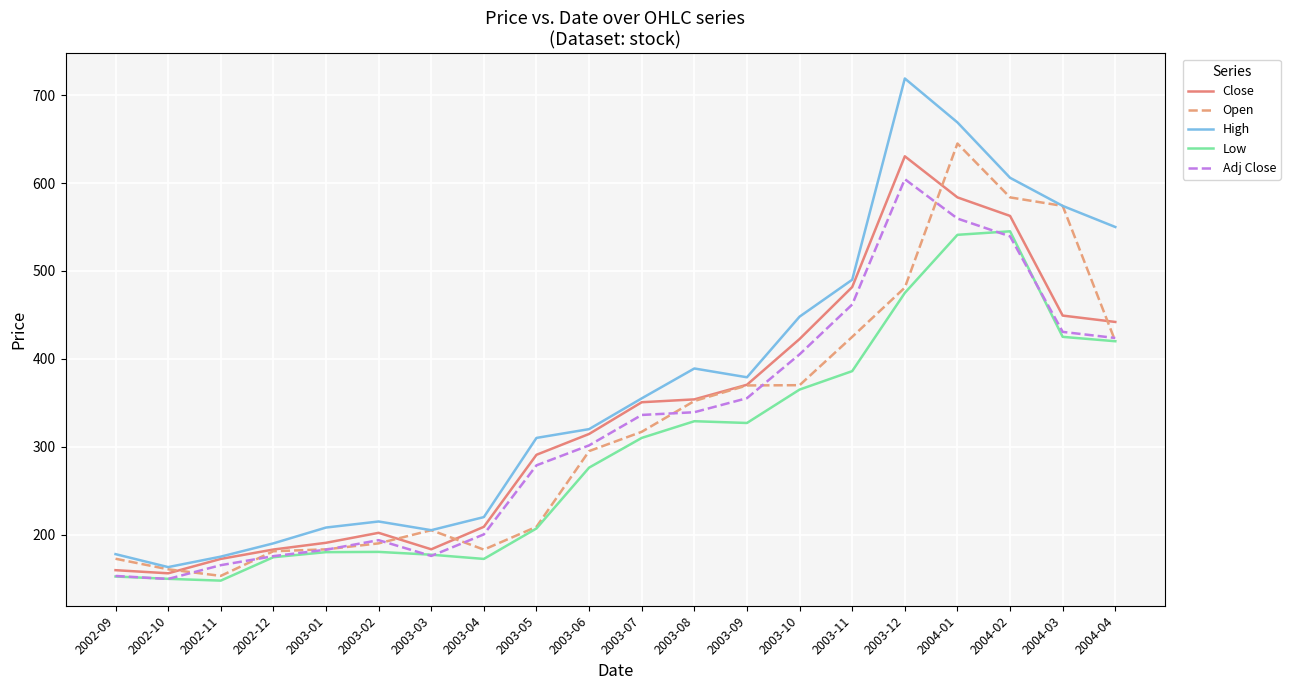

What is the total value across all series at 2003-03?

946.0